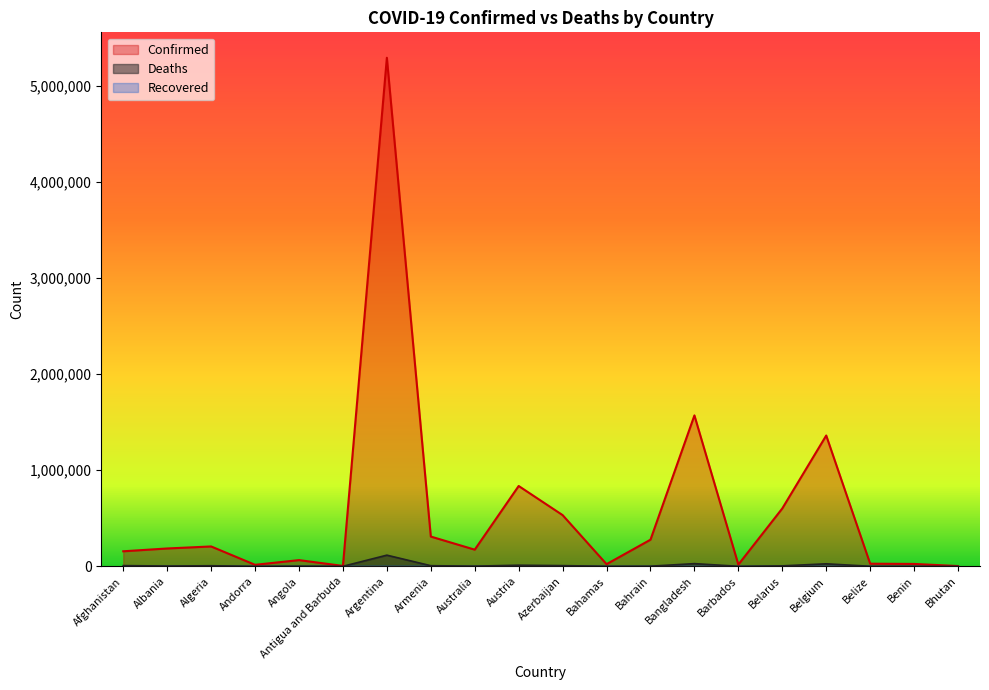

What is the lowest value of the Deaths series?

3